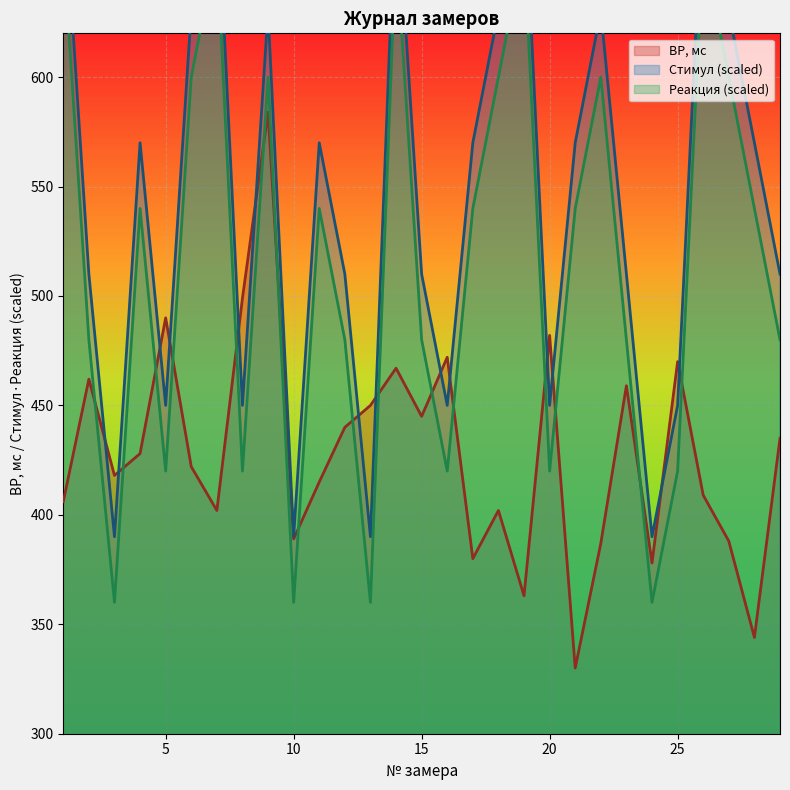

True or false: Стимул has a value of 152 at 6.

False